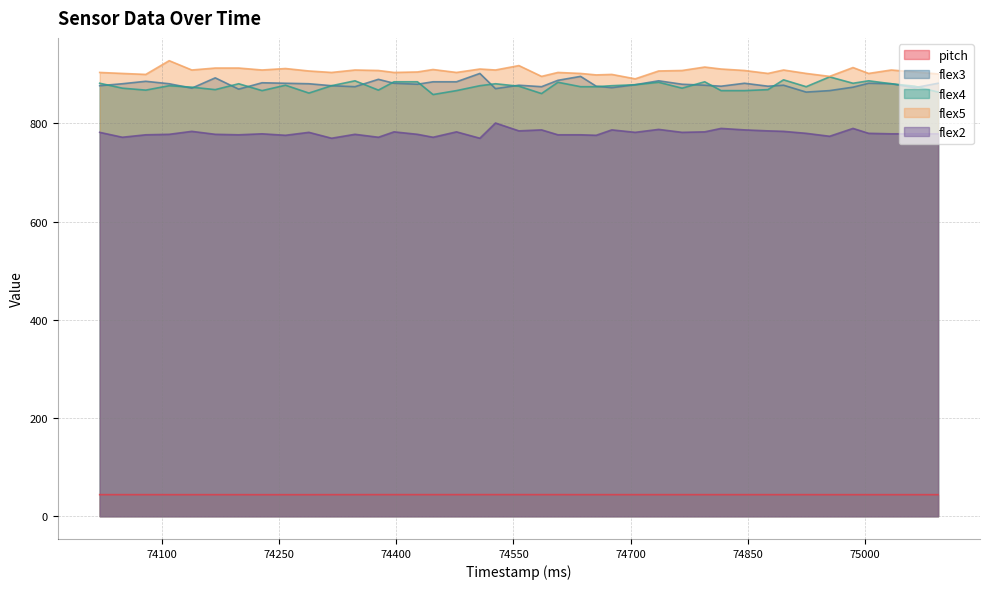

Is it true that flex3 equals 882.0 at 74397?

True